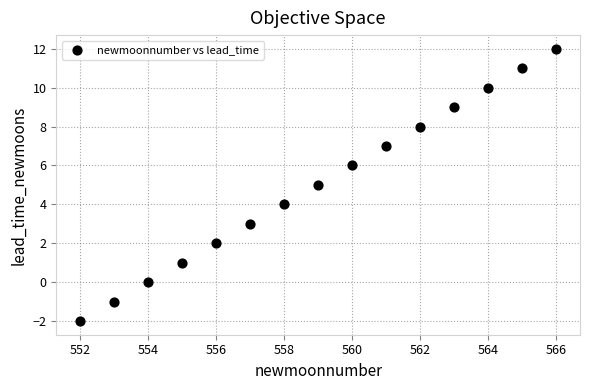

What is the range of X values (max minus min)?

14